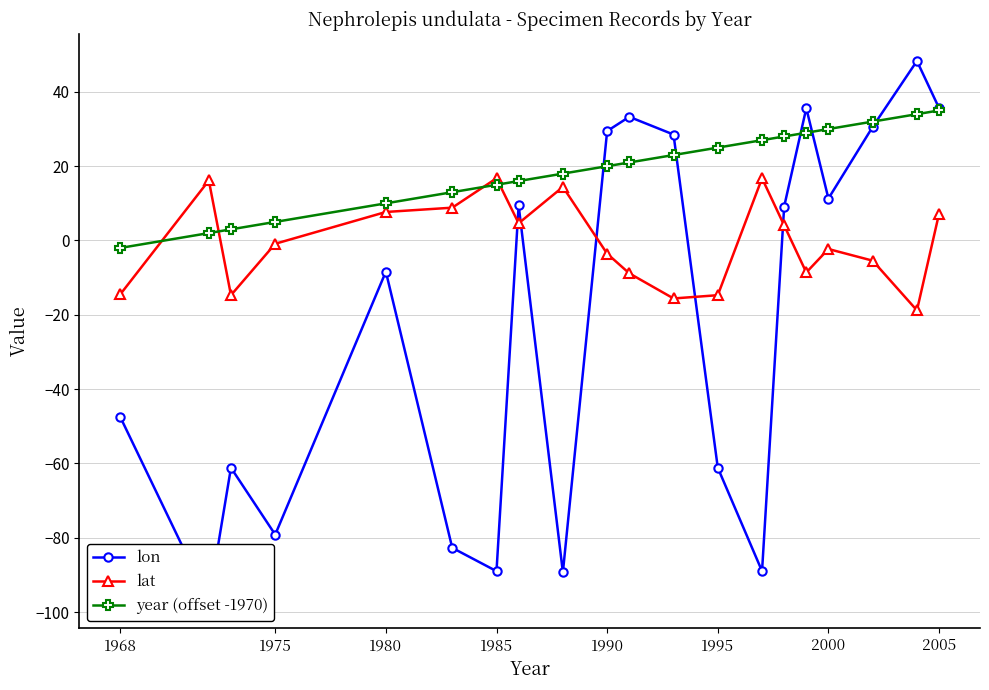

How many positive values does the year (offset -1970) series have?

19